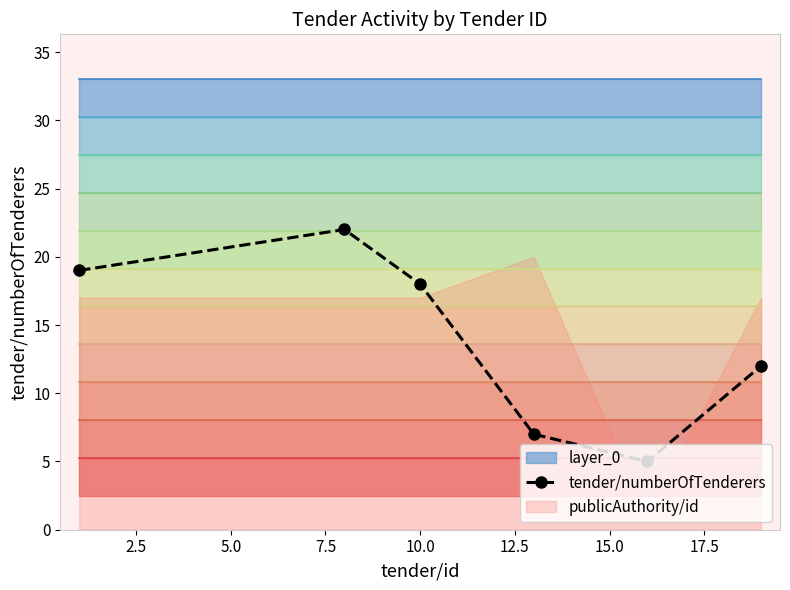

What is the lowest value of the tender/numberOfTenderers series?

5